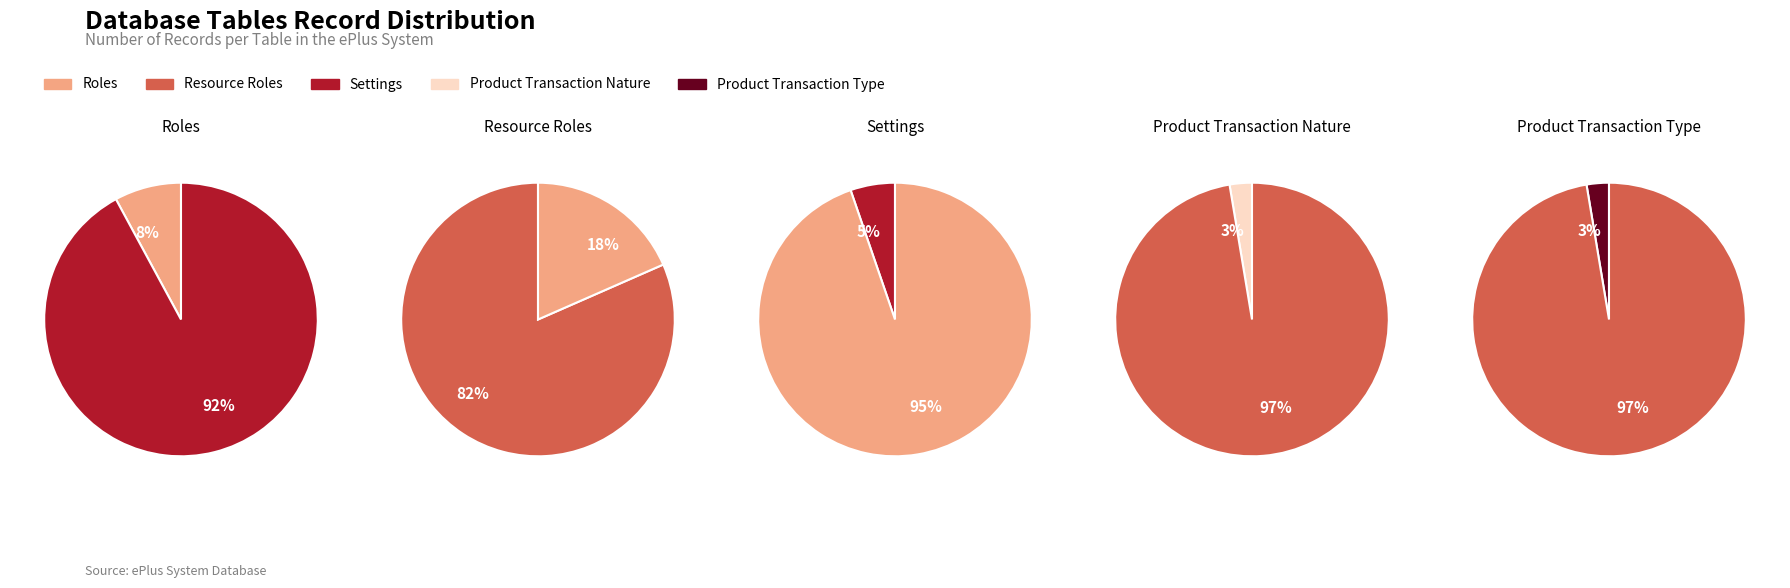

Is Resource Roles the majority of the pie?

Yes